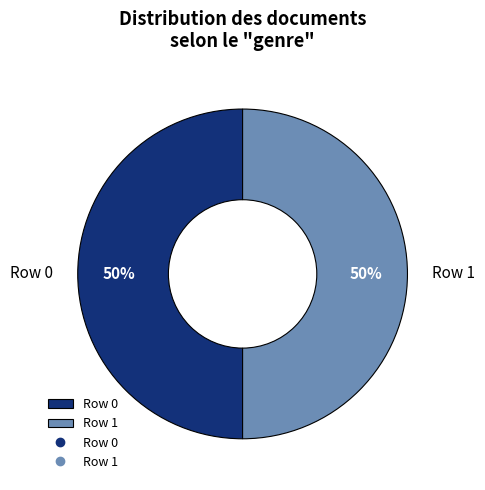

True or false: Row 1 accounts for 50% of the total.

True